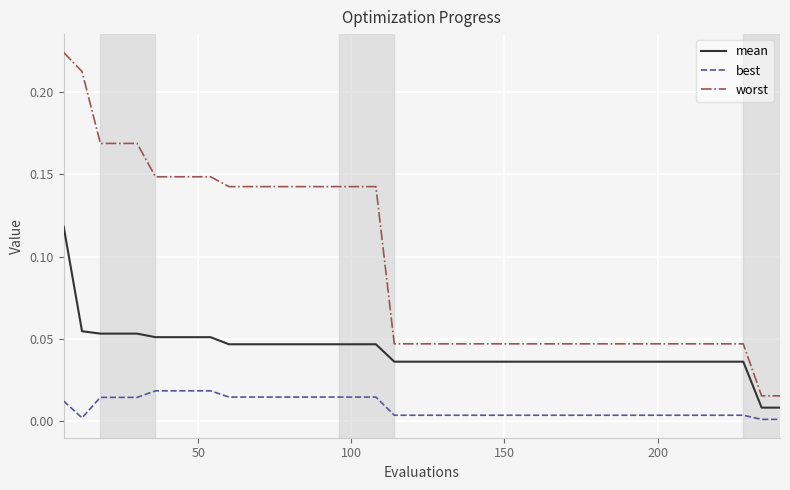

True or false: best and worst intersect in this chart.

False